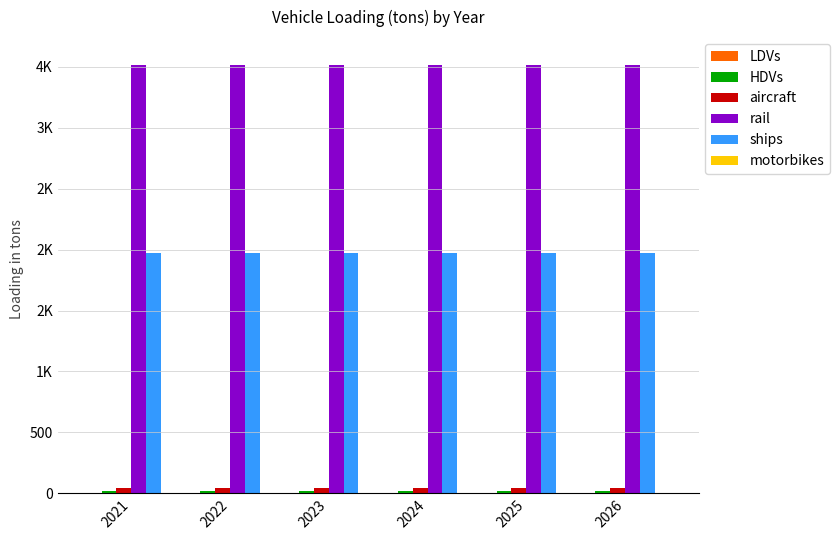

Which category has the highest value across all series?

2021